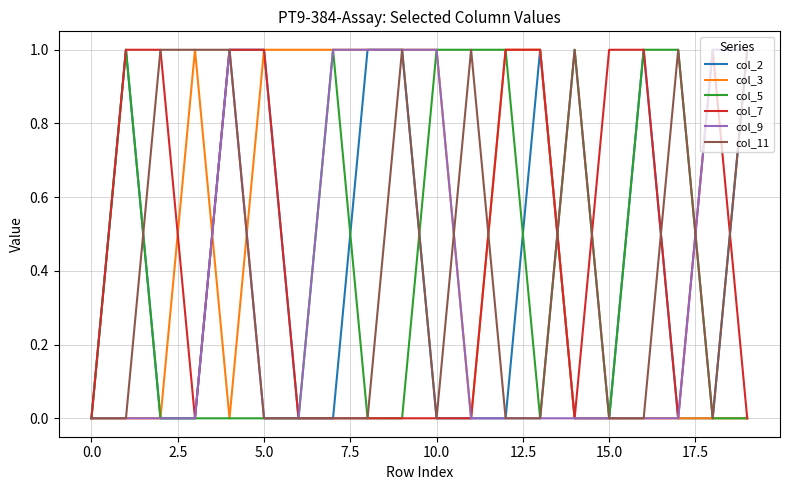

Which series has the widest spread of values?

col_2